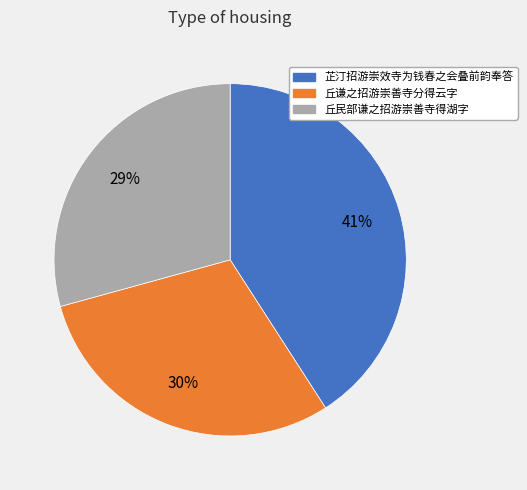

Which category has the smallest portion of the pie?

丘民部谦之招游崇善寺得湖字